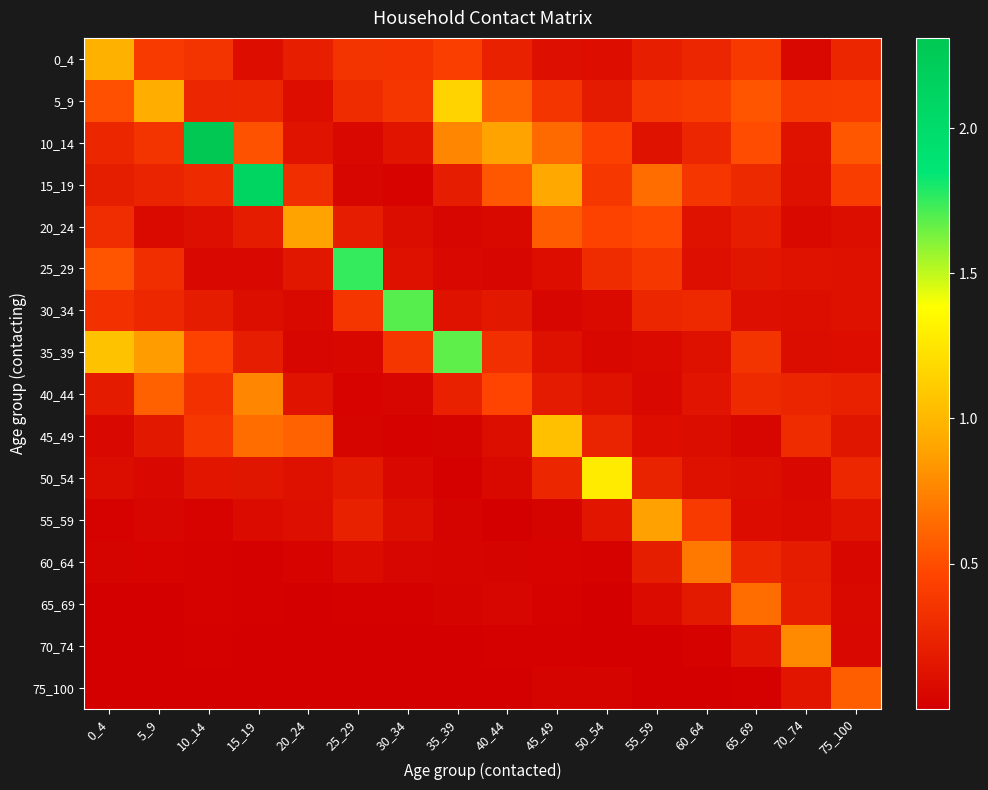

What is the maximum value shown in the chart?

2.3